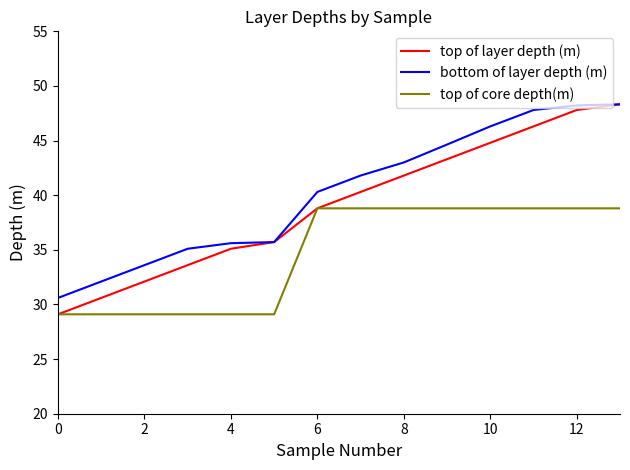

Which series has the widest spread of values?

top of layer depth (m)